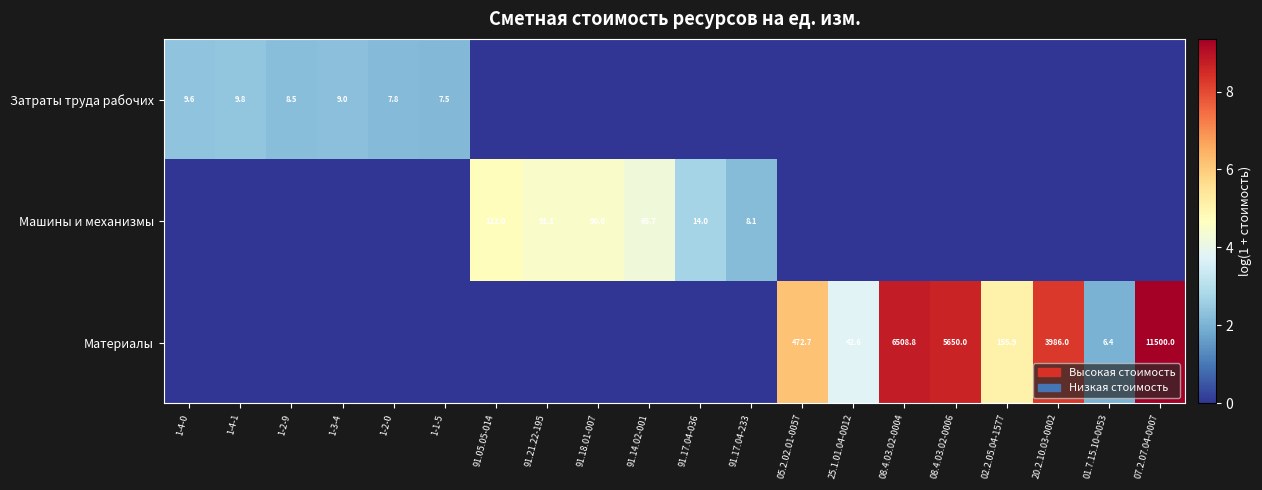

The Машины и механизмы series shows 2.5 at 91.17.04-233. True or false?

False